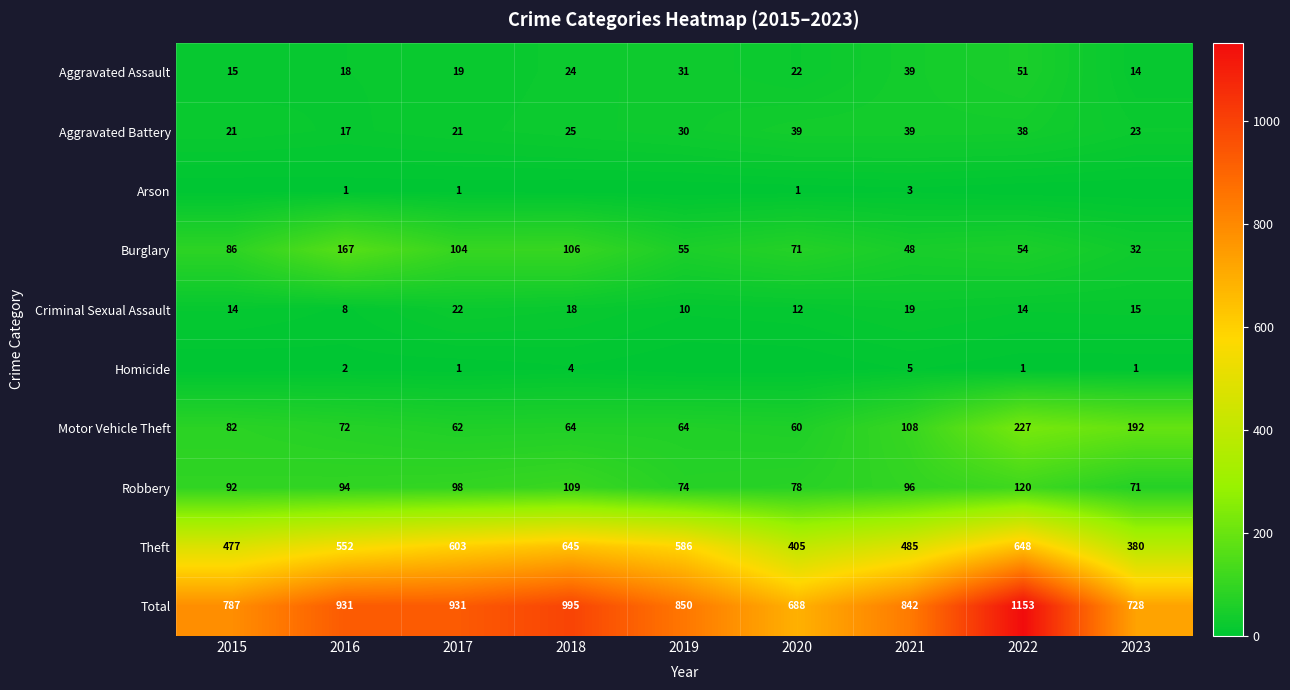

Which category has the highest value in the Arson series?

2021